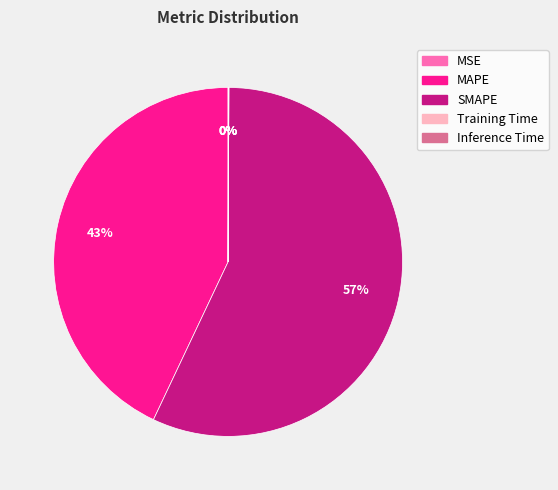

Which category has the biggest portion of the pie?

SMAPE